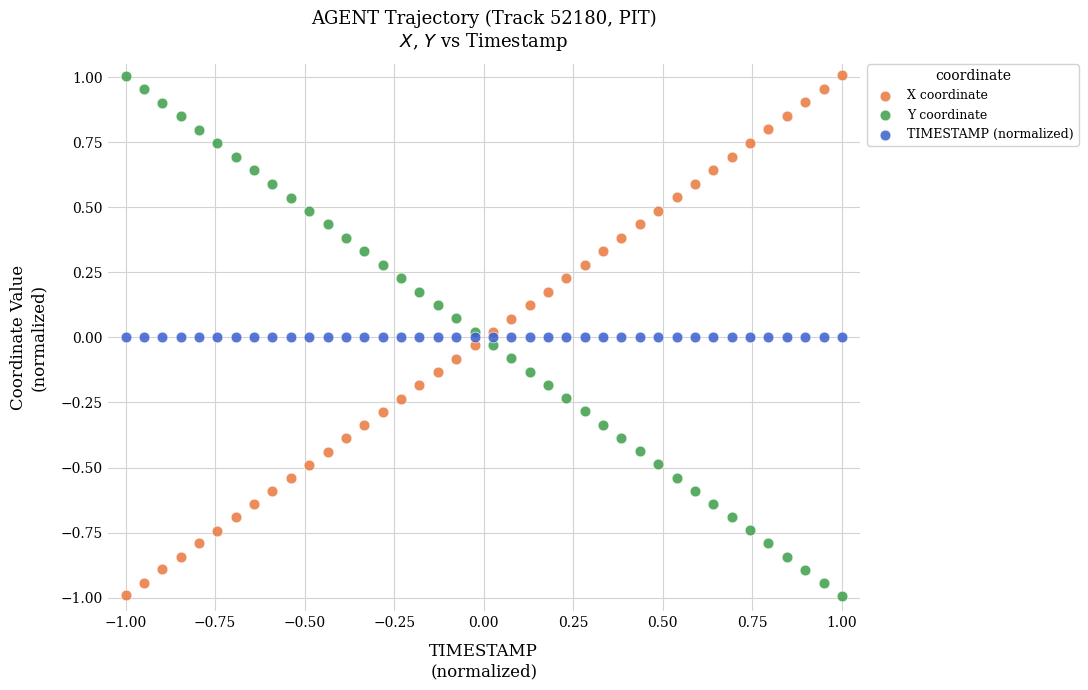

What are all the series names shown in the legend?

X coordinate, Y coordinate, TIMESTAMP (normalized)